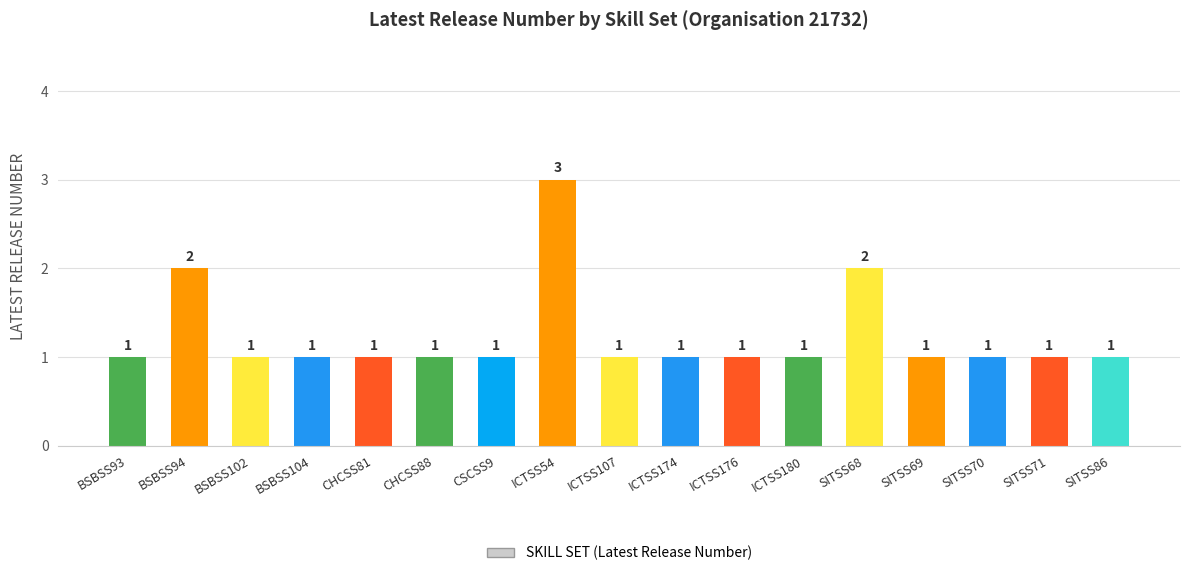

Approximately how many times larger is the value at ICTSS176 compared to BSBSS104?

1.0